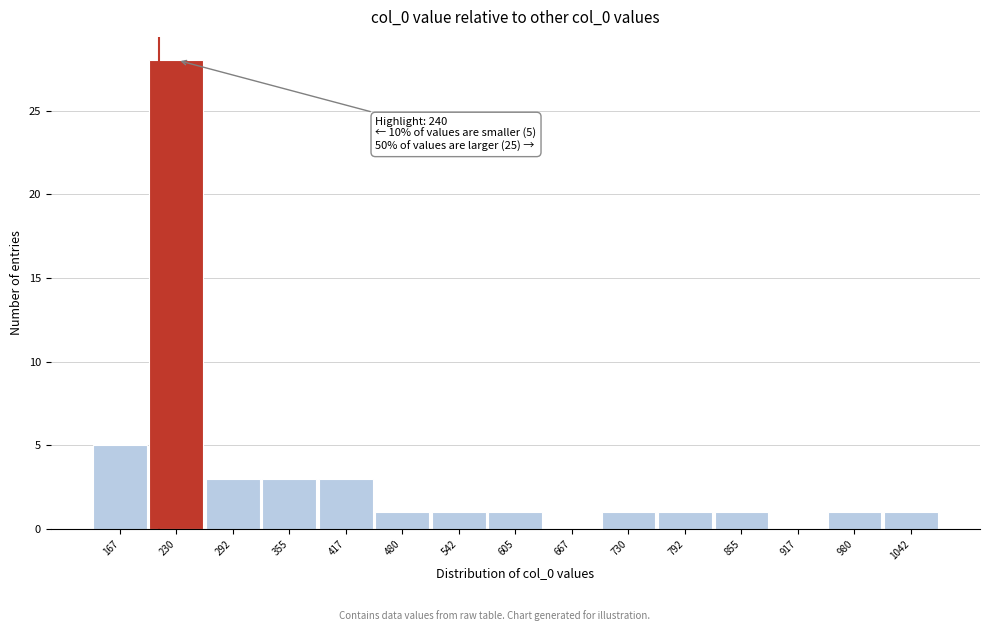

Reading right to left, extract all data points from this chart.

1042=1	980=1	917=0	855=1	792=1	730=1	667=0	605=1	542=1	480=1	417=3	355=3	292=3	230=28	167=5